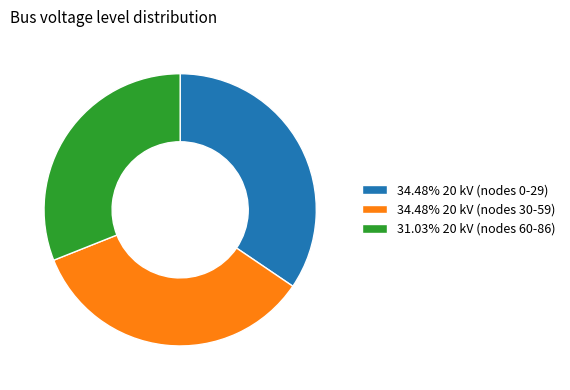

Approximately how many times larger is the value at 31.03% 20 kV (nodes 60-86) compared to 34.48% 20 kV (nodes 30-59)?

0.9